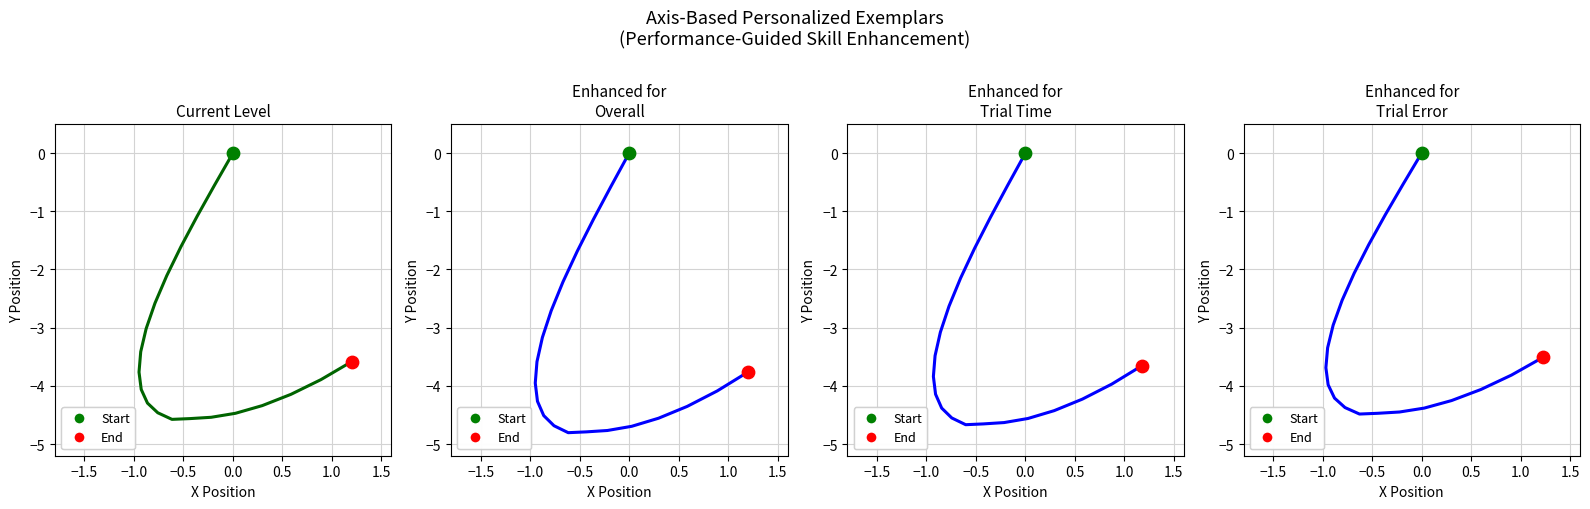

Which series has the largest Y range (max minus min)?

Enhanced for Overall